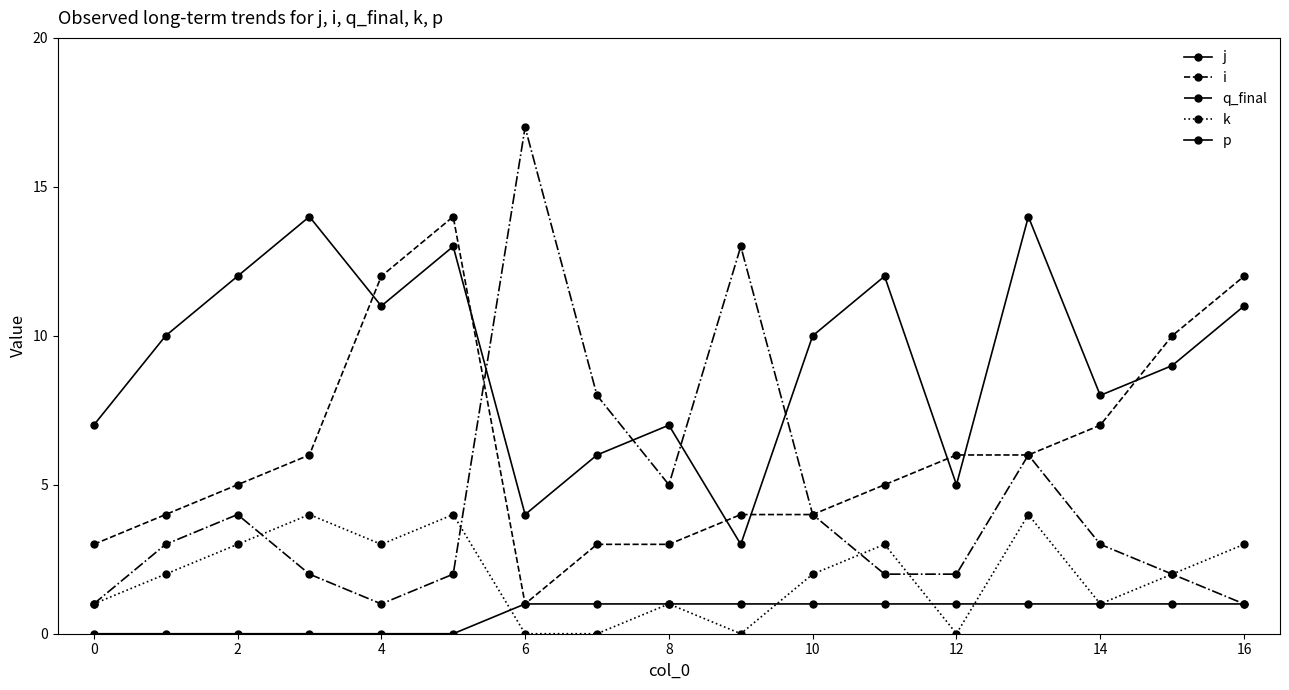

True or false: k and p cross at least once.

True